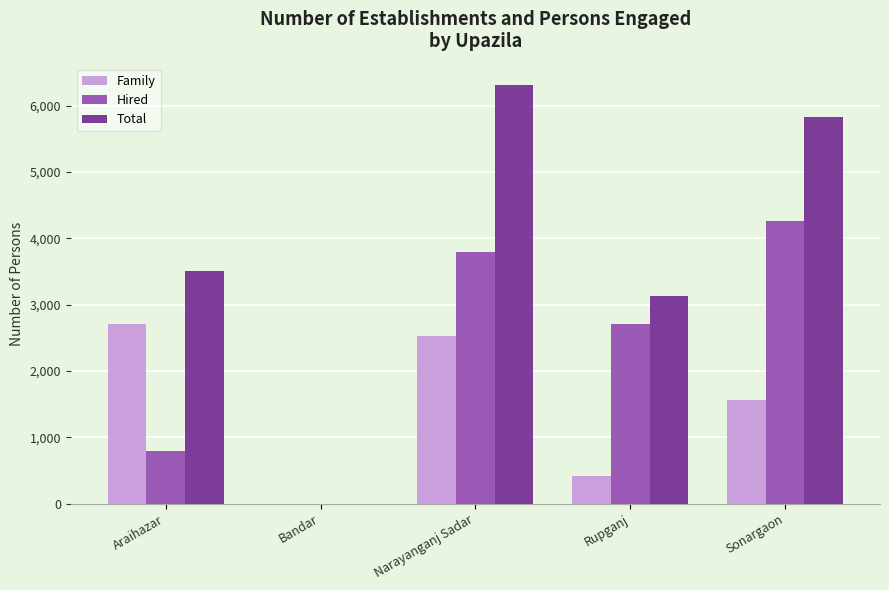

Reading left to right, extract all data points from this chart.

Family: Araihazar=2710	Bandar=0	Narayanganj Sadar=2526	Rupganj=413	Sonargaon=1560
Hired: Araihazar=791	Bandar=0	Narayanganj Sadar=3789	Rupganj=2713	Sonargaon=4265
Total: Araihazar=3501	Bandar=0	Narayanganj Sadar=6315	Rupganj=3126	Sonargaon=5825